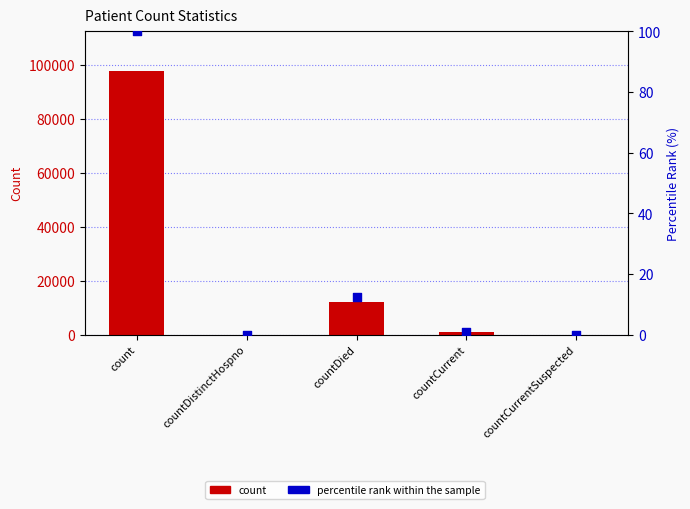

Which series has the largest total across all categories?

count